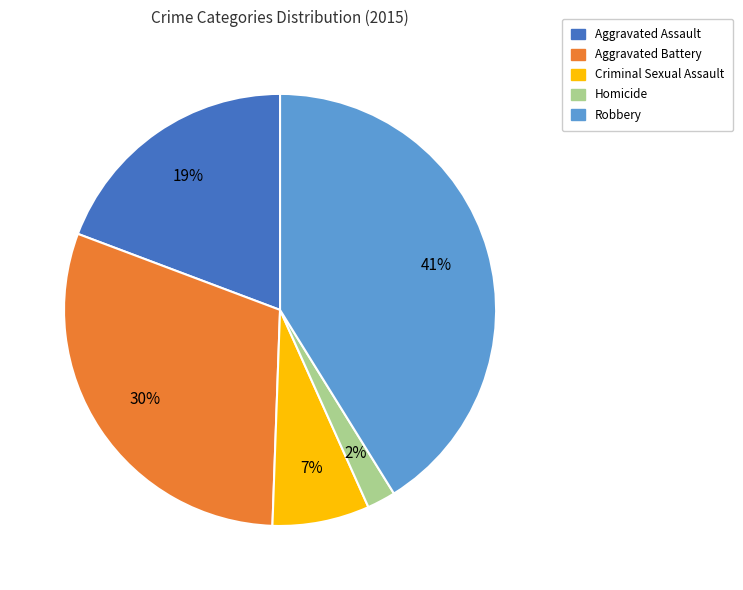

Count the number of slices in the pie.

5